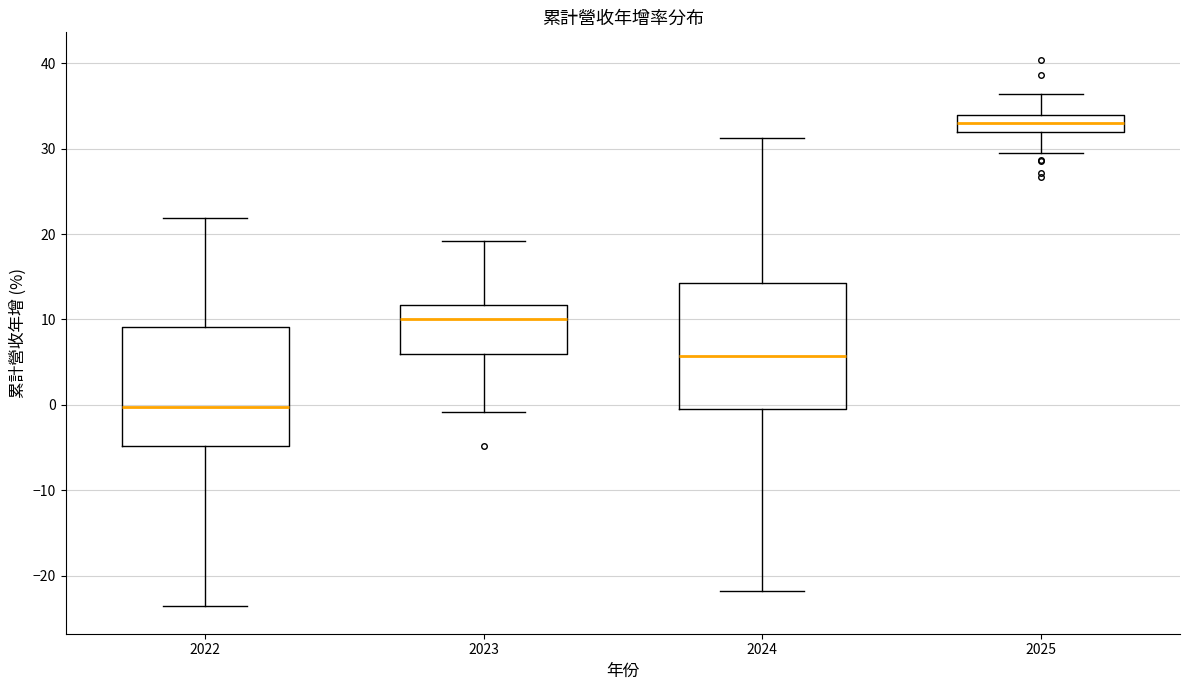

Which box's median line is the highest?

2025